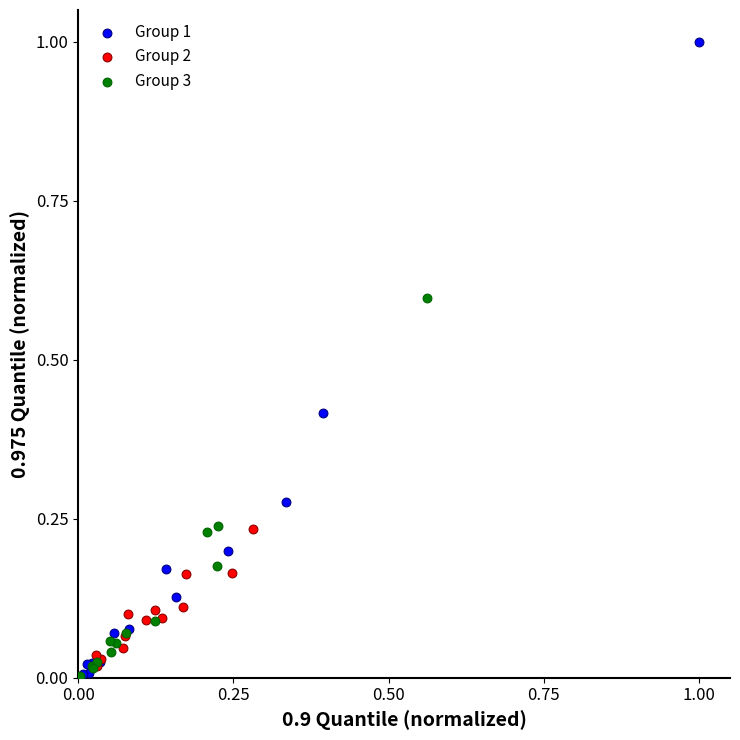

Which series contains the highest Y value?

Group 1